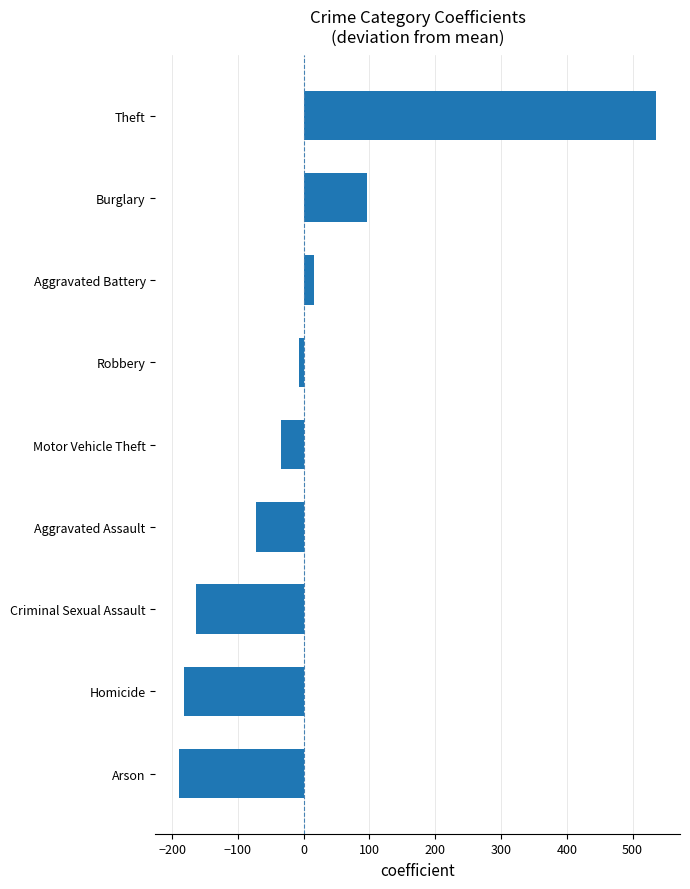

Which category has the lowest value across all series?

Arson